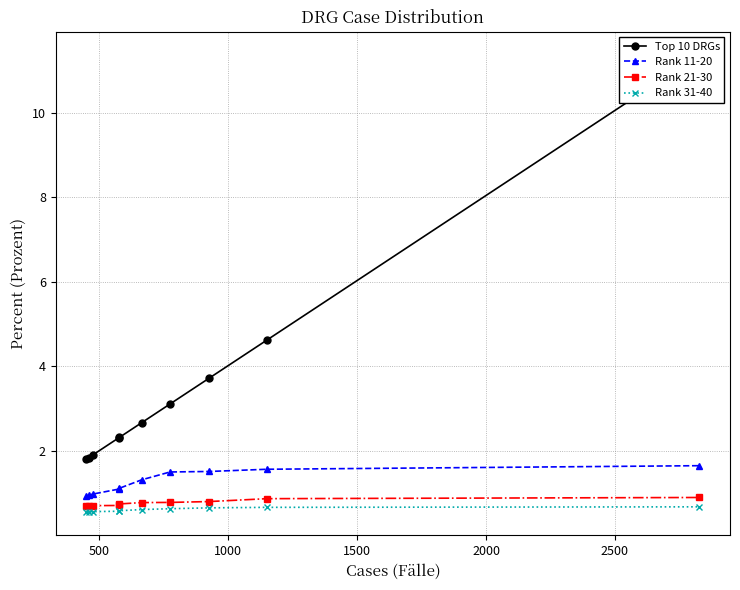

What is the maximum value for Rank 31-40?

0.7